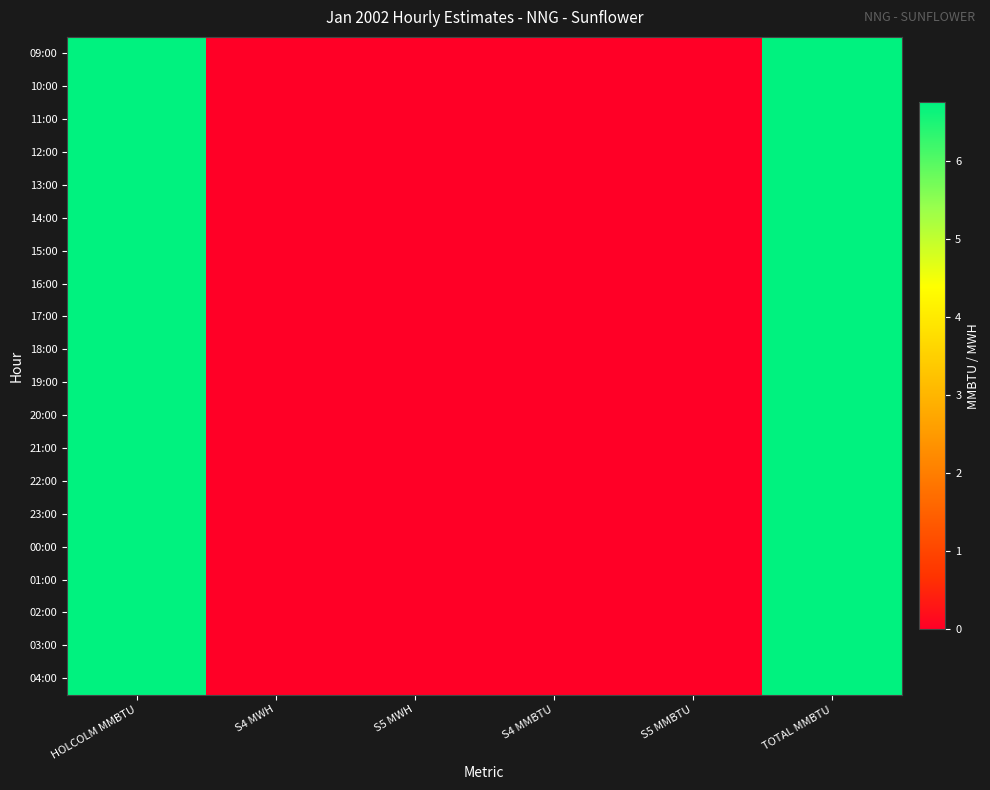

Reading right to left, what are all the values shown in this chart?

09:00: TOTAL MMBTU=6.8	S5 MMBTU=0.0	S4 MMBTU=0.0	S5 MWH=0.0	S4 MWH=0.0	HOLCOLM MMBTU=6.8
10:00: TOTAL MMBTU=6.8	S5 MMBTU=0.0	S4 MMBTU=0.0	S5 MWH=0.0	S4 MWH=0.0	HOLCOLM MMBTU=6.8
11:00: TOTAL MMBTU=6.8	S5 MMBTU=0.0	S4 MMBTU=0.0	S5 MWH=0.0	S4 MWH=0.0	HOLCOLM MMBTU=6.8
12:00: TOTAL MMBTU=6.8	S5 MMBTU=0.0	S4 MMBTU=0.0	S5 MWH=0.0	S4 MWH=0.0	HOLCOLM MMBTU=6.8
13:00: TOTAL MMBTU=6.8	S5 MMBTU=0.0	S4 MMBTU=0.0	S5 MWH=0.0	S4 MWH=0.0	HOLCOLM MMBTU=6.8
14:00: TOTAL MMBTU=6.8	S5 MMBTU=0.0	S4 MMBTU=0.0	S5 MWH=0.0	S4 MWH=0.0	HOLCOLM MMBTU=6.8
15:00: TOTAL MMBTU=6.8	S5 MMBTU=0.0	S4 MMBTU=0.0	S5 MWH=0.0	S4 MWH=0.0	HOLCOLM MMBTU=6.8
16:00: TOTAL MMBTU=6.8	S5 MMBTU=0.0	S4 MMBTU=0.0	S5 MWH=0.0	S4 MWH=0.0	HOLCOLM MMBTU=6.8
17:00: TOTAL MMBTU=6.8	S5 MMBTU=0.0	S4 MMBTU=0.0	S5 MWH=0.0	S4 MWH=0.0	HOLCOLM MMBTU=6.8
18:00: TOTAL MMBTU=6.8	S5 MMBTU=0.0	S4 MMBTU=0.0	S5 MWH=0.0	S4 MWH=0.0	HOLCOLM MMBTU=6.8
19:00: TOTAL MMBTU=6.8	S5 MMBTU=0.0	S4 MMBTU=0.0	S5 MWH=0.0	S4 MWH=0.0	HOLCOLM MMBTU=6.8
20:00: TOTAL MMBTU=6.8	S5 MMBTU=0.0	S4 MMBTU=0.0	S5 MWH=0.0	S4 MWH=0.0	HOLCOLM MMBTU=6.8
21:00: TOTAL MMBTU=6.8	S5 MMBTU=0.0	S4 MMBTU=0.0	S5 MWH=0.0	S4 MWH=0.0	HOLCOLM MMBTU=6.8
22:00: TOTAL MMBTU=6.8	S5 MMBTU=0.0	S4 MMBTU=0.0	S5 MWH=0.0	S4 MWH=0.0	HOLCOLM MMBTU=6.8
23:00: TOTAL MMBTU=6.8	S5 MMBTU=0.0	S4 MMBTU=0.0	S5 MWH=0.0	S4 MWH=0.0	HOLCOLM MMBTU=6.8
00:00: TOTAL MMBTU=6.8	S5 MMBTU=0.0	S4 MMBTU=0.0	S5 MWH=0.0	S4 MWH=0.0	HOLCOLM MMBTU=6.8
01:00: TOTAL MMBTU=6.8	S5 MMBTU=0.0	S4 MMBTU=0.0	S5 MWH=0.0	S4 MWH=0.0	HOLCOLM MMBTU=6.8
02:00: TOTAL MMBTU=6.8	S5 MMBTU=0.0	S4 MMBTU=0.0	S5 MWH=0.0	S4 MWH=0.0	HOLCOLM MMBTU=6.8
03:00: TOTAL MMBTU=6.8	S5 MMBTU=0.0	S4 MMBTU=0.0	S5 MWH=0.0	S4 MWH=0.0	HOLCOLM MMBTU=6.8
04:00: TOTAL MMBTU=6.8	S5 MMBTU=0.0	S4 MMBTU=0.0	S5 MWH=0.0	S4 MWH=0.0	HOLCOLM MMBTU=6.8